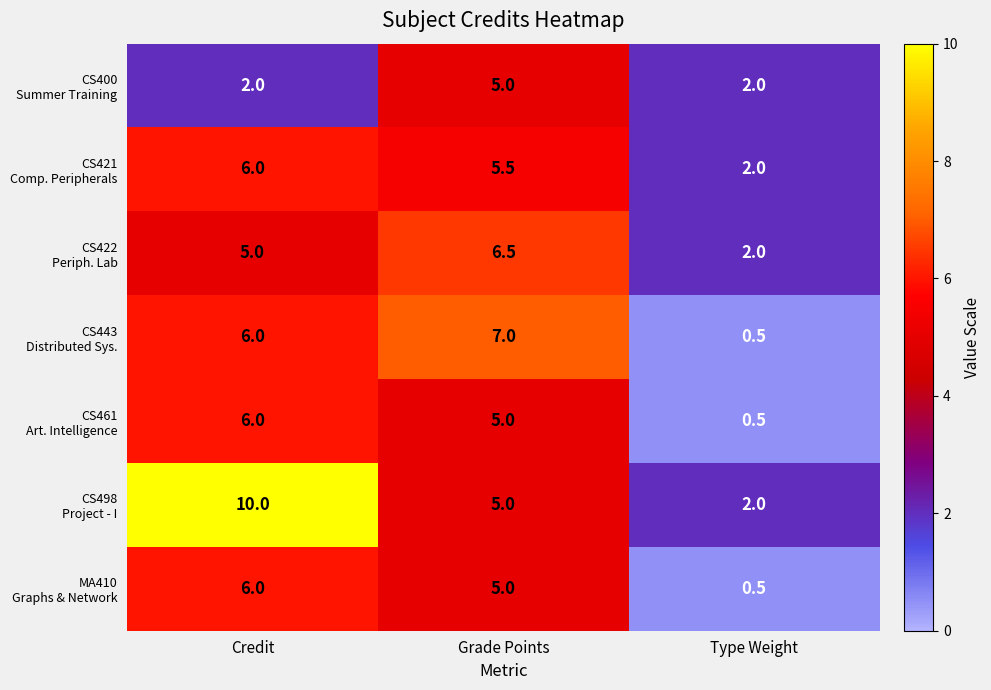

What is the spread (max minus min) of values at Grade Points?

2.0